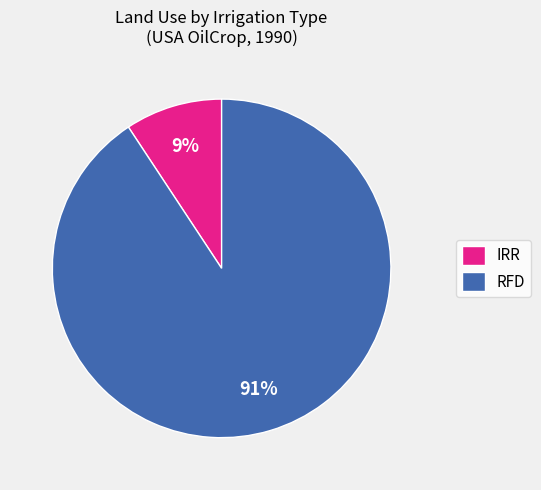

Which category has the smallest portion of the pie?

IRR